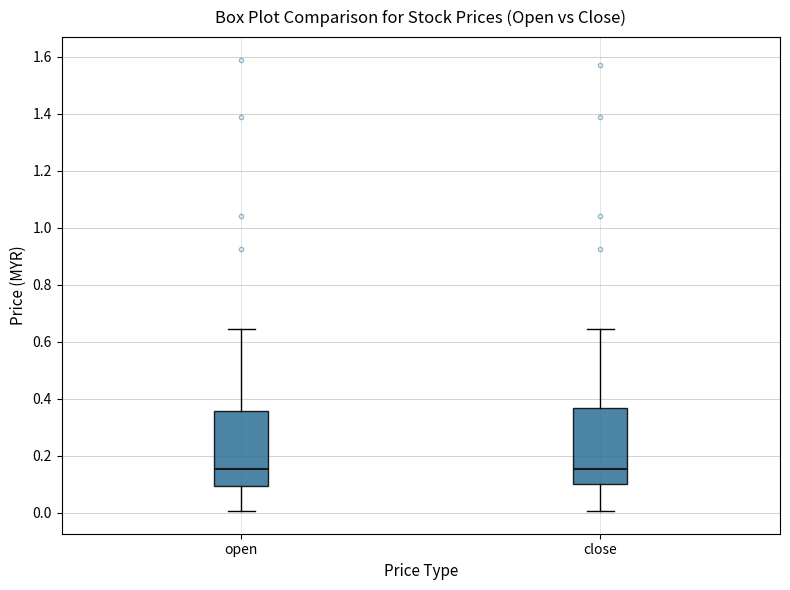

Reading left to right, read every box against the y-axis: the position of its median line, the range the box covers, and the ends of its whiskers. The values are not printed on the chart, so give them approximately, as read against the axis.

open: median 0.16, box 0.10 to 0.36, whiskers 0.00 to 0.64
close: median 0.16, box 0.10 to 0.36, whiskers 0.00 to 0.64